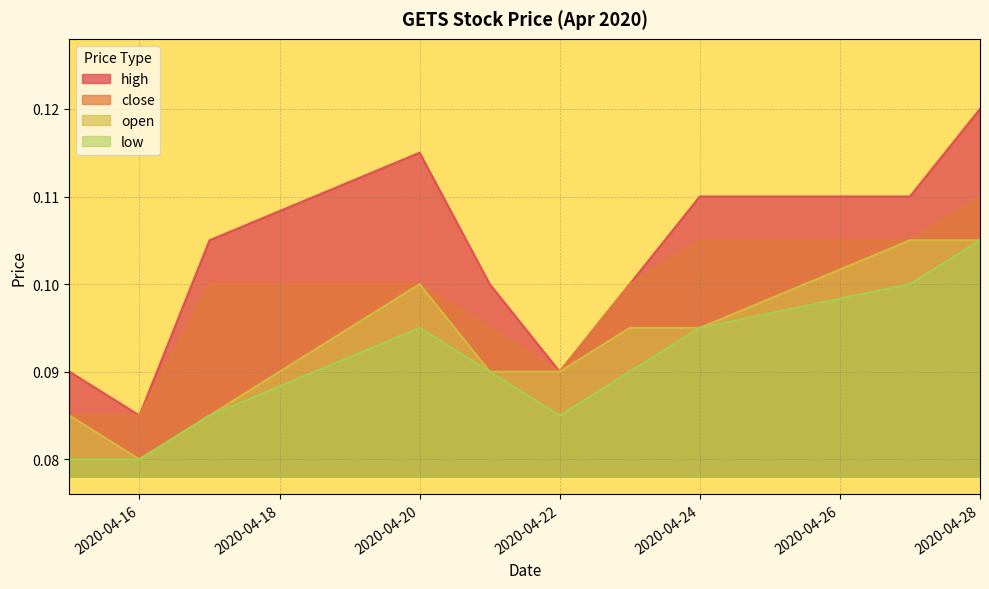

What is the value of the high point at the 8th from the left?

0.1